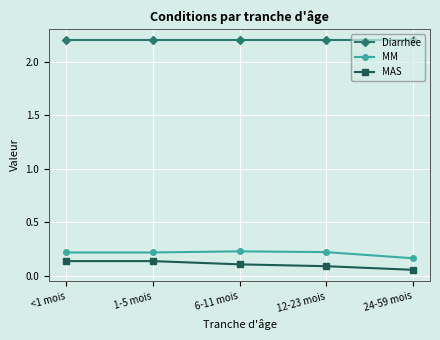

At how many categories does at least one series exceed 0?

5